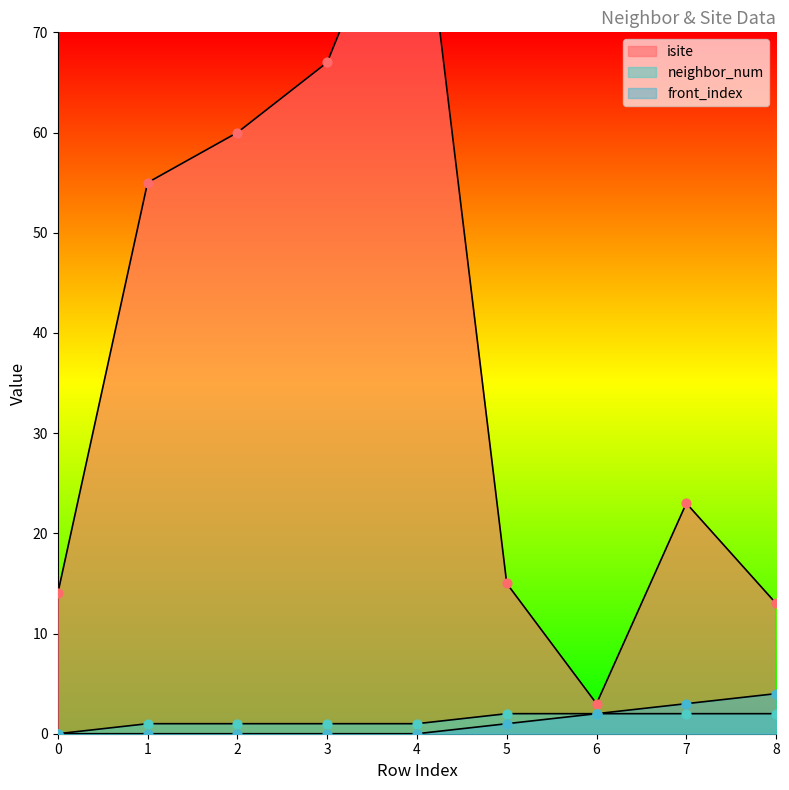

At which category is the sum across all series the highest?

4